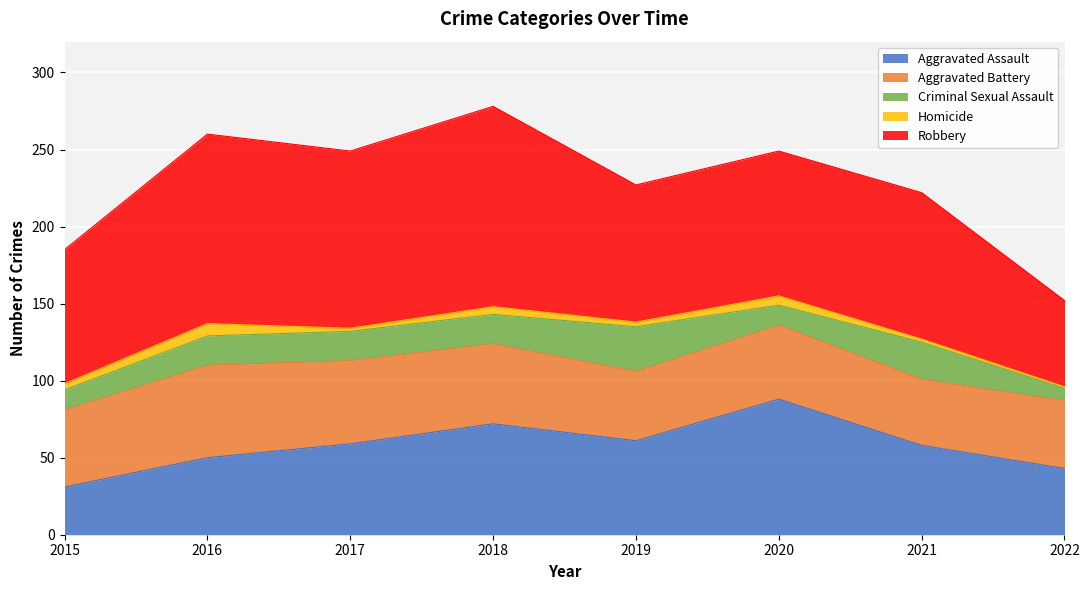

True or false: Aggravated Assault and Robbery intersect in this chart.

False